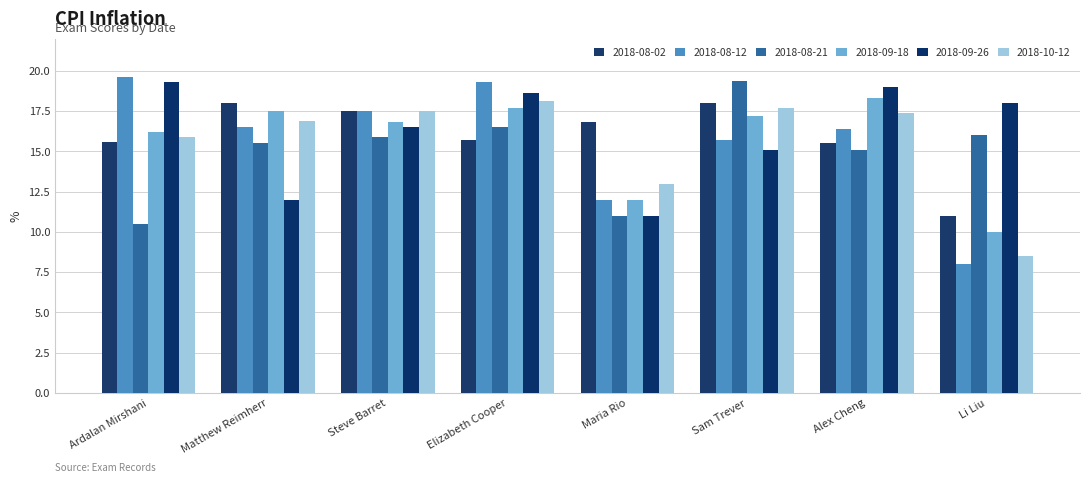

Reading right to left, list all the values displayed in this chart.

2018-08-02: Li Liu=11.0	Alex Cheng=15.5	Sam Trever=18.0	Maria Rio=16.8	Elizabeth Cooper=15.7	Steve Barret=17.5	Matthew Reimherr=18.0	Ardalan Mirshani=15.6
2018-08-12: Li Liu=8.0	Alex Cheng=16.4	Sam Trever=15.7	Maria Rio=12.0	Elizabeth Cooper=19.3	Steve Barret=17.5	Matthew Reimherr=16.5	Ardalan Mirshani=19.6
2018-08-21: Li Liu=16.0	Alex Cheng=15.1	Sam Trever=19.4	Maria Rio=11.0	Elizabeth Cooper=16.5	Steve Barret=15.9	Matthew Reimherr=15.5	Ardalan Mirshani=10.5
2018-09-18: Li Liu=10.0	Alex Cheng=18.3	Sam Trever=17.2	Maria Rio=12.0	Elizabeth Cooper=17.7	Steve Barret=16.8	Matthew Reimherr=17.5	Ardalan Mirshani=16.2
2018-09-26: Li Liu=18.0	Alex Cheng=19.0	Sam Trever=15.1	Maria Rio=11.0	Elizabeth Cooper=18.6	Steve Barret=16.5	Matthew Reimherr=12.0	Ardalan Mirshani=19.3
2018-10-12: Li Liu=8.5	Alex Cheng=17.4	Sam Trever=17.7	Maria Rio=13.0	Elizabeth Cooper=18.1	Steve Barret=17.5	Matthew Reimherr=16.9	Ardalan Mirshani=15.9